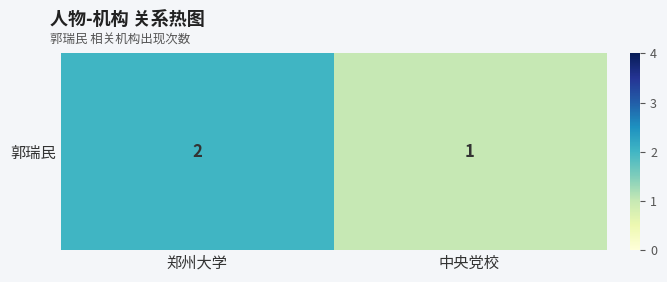

What is the sum of the values at 郑州大学 and 中央党校?

3